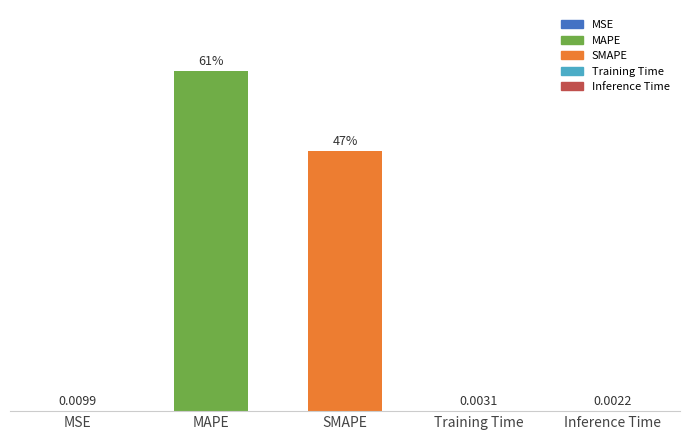

Which category has the highest value across all series?

MAPE